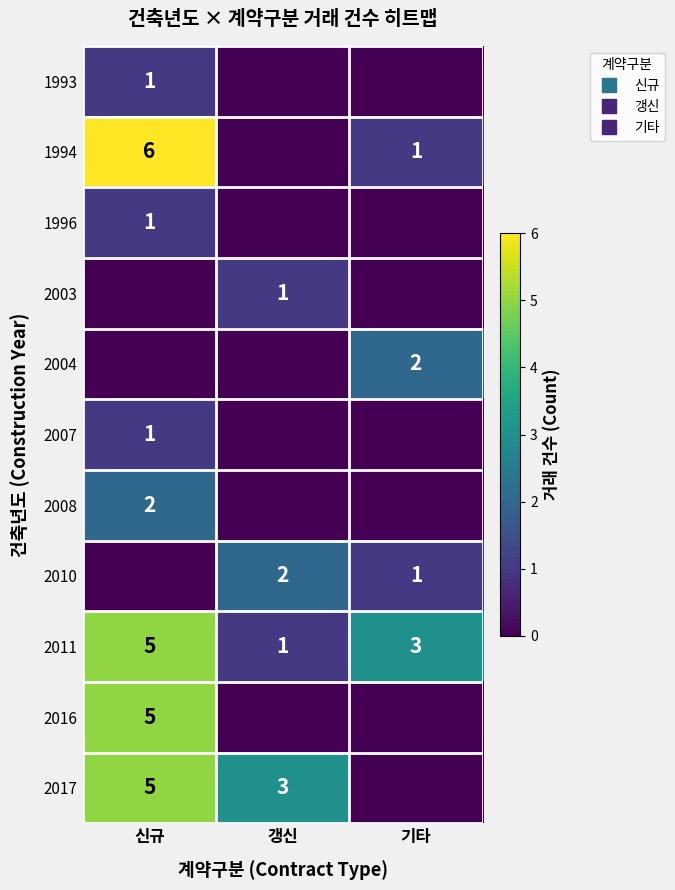

Rank the series at 갱신 from highest to lowest value.

2017, 2010, 2003, 2011, 1993, 1994, 1996, 2004, 2007, 2008, 2016